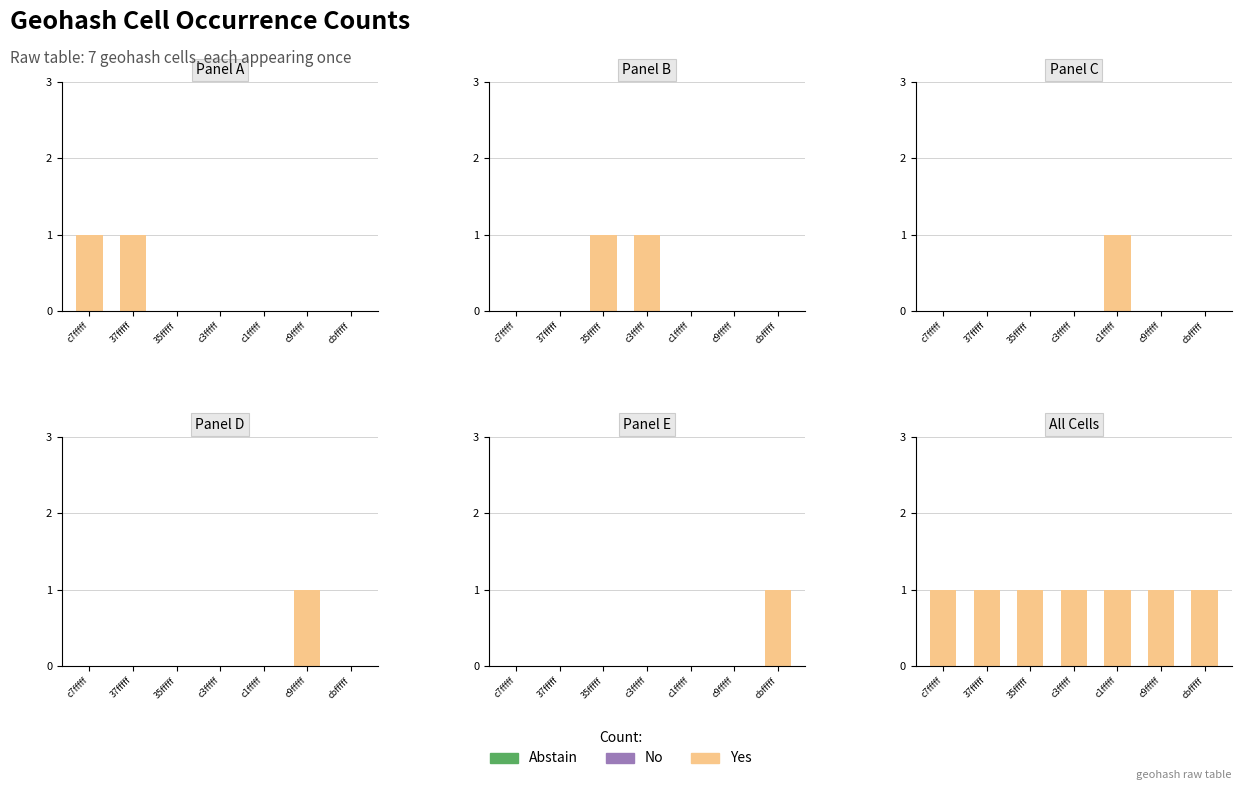

Are the bars horizontal?

No